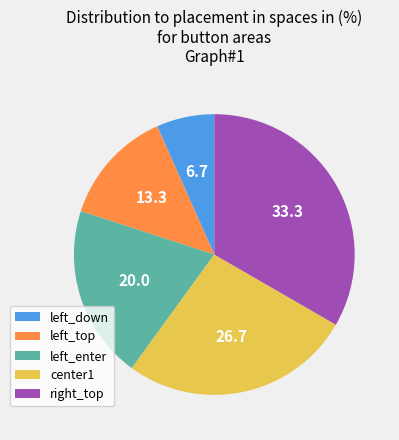

Do left_enter and center1 together represent more than half of the pie?

No